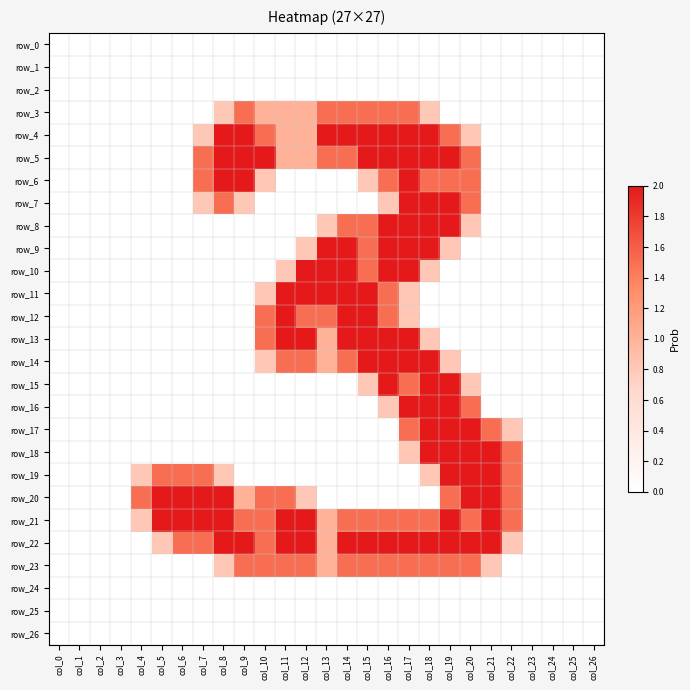

At which label does row_2 reach its minimum?

col_0